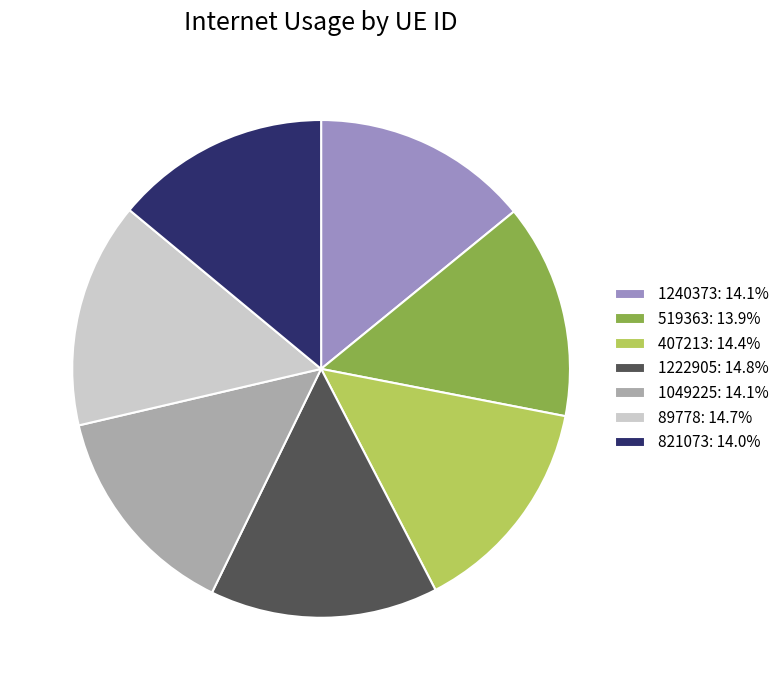

Do 407213: 14.4% and 821073: 14.0% together represent more than half of the pie?

No